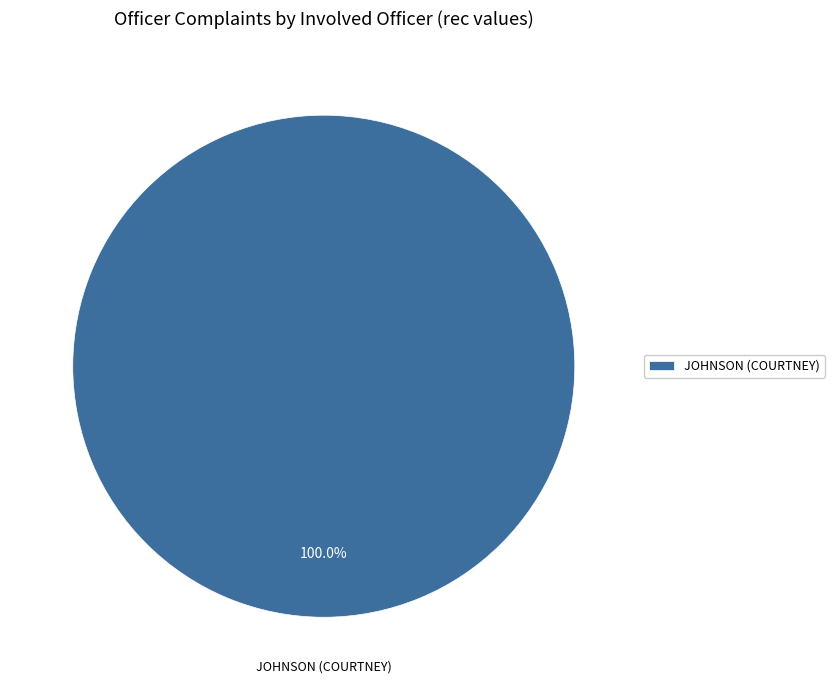

What is the majority slice?

JOHNSON (COURTNEY)